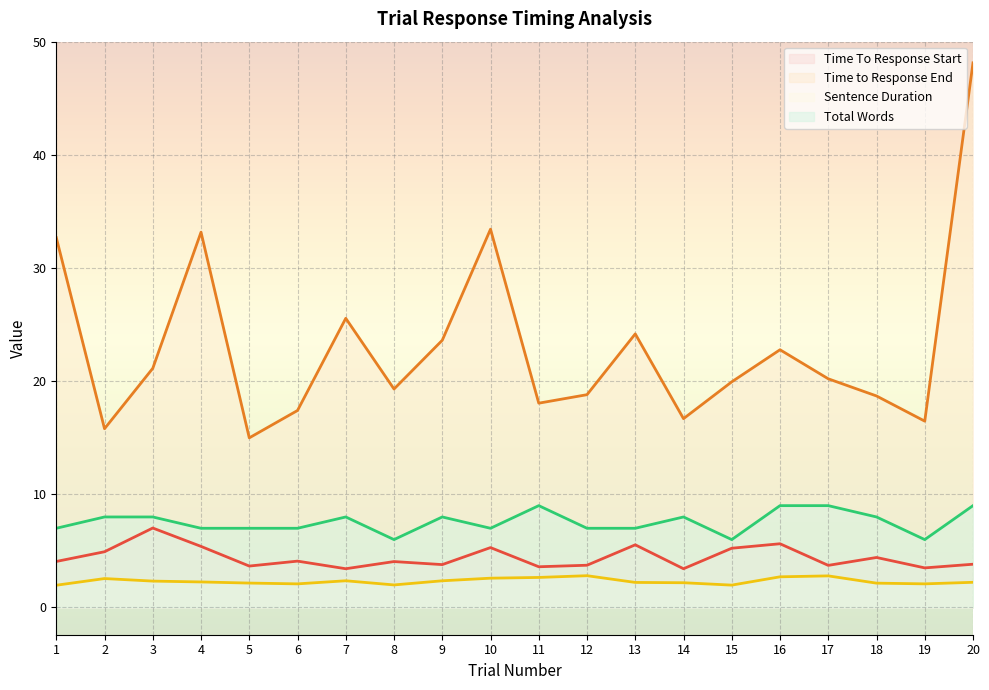

At which category does Total Words reach its first local peak?

7